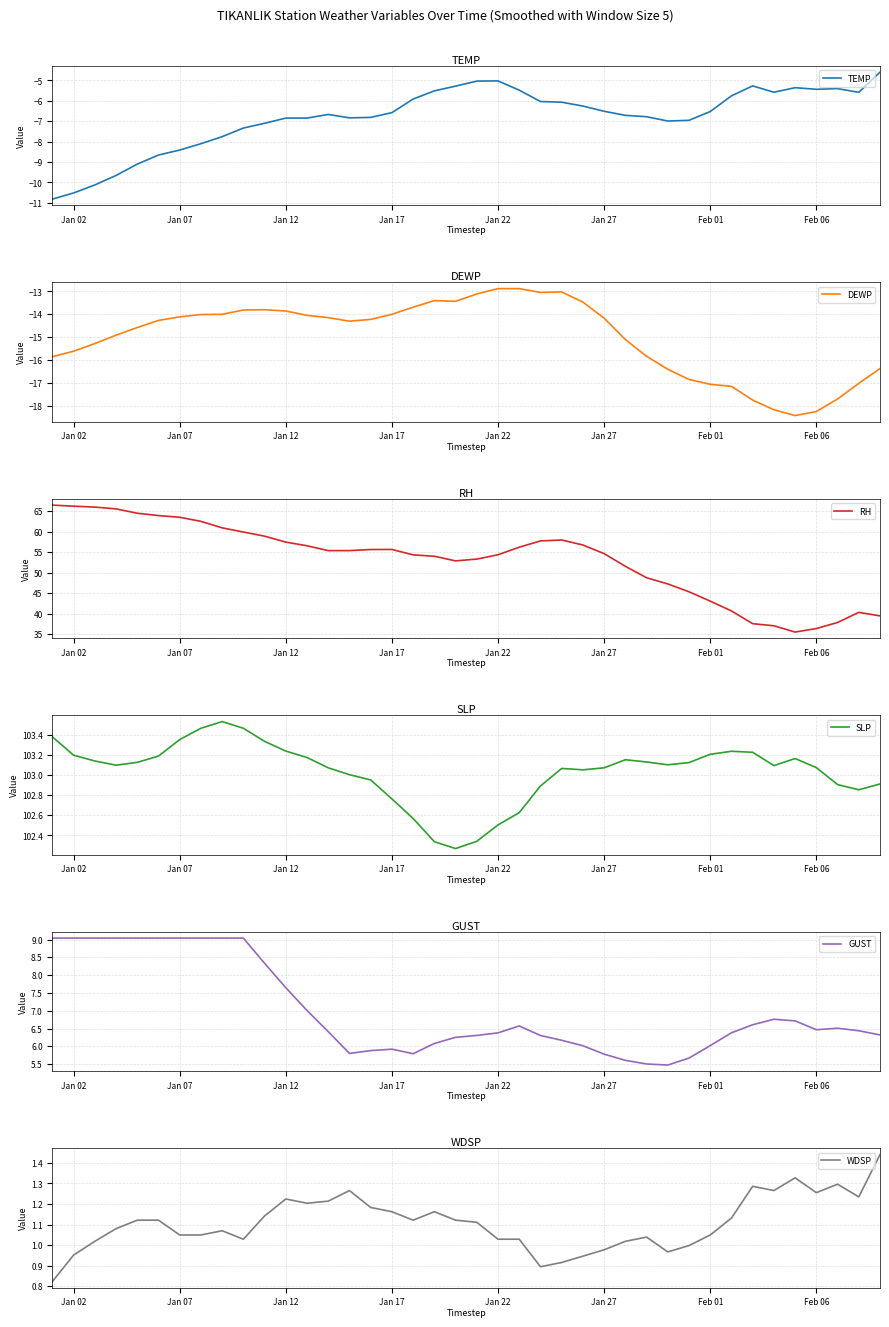

Where is the first local maximum for GUST?

Jan 17